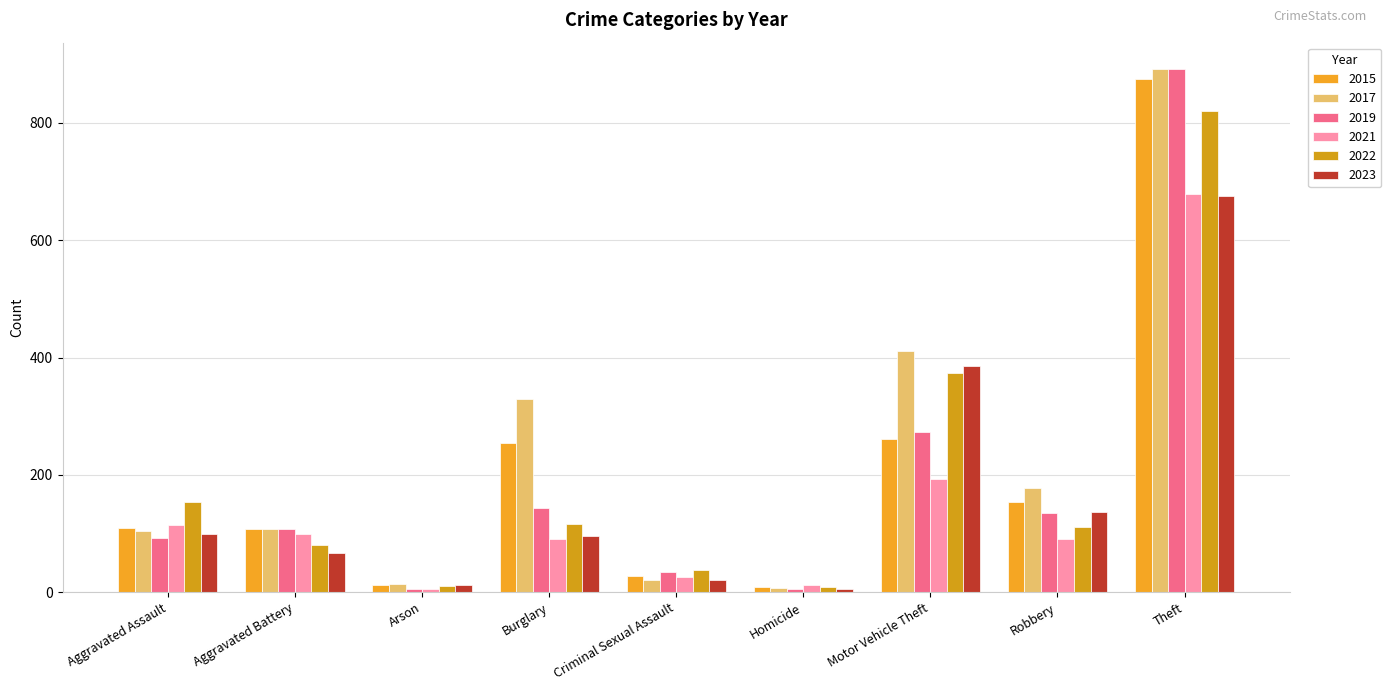

What is the maximum value shown in the chart?

892